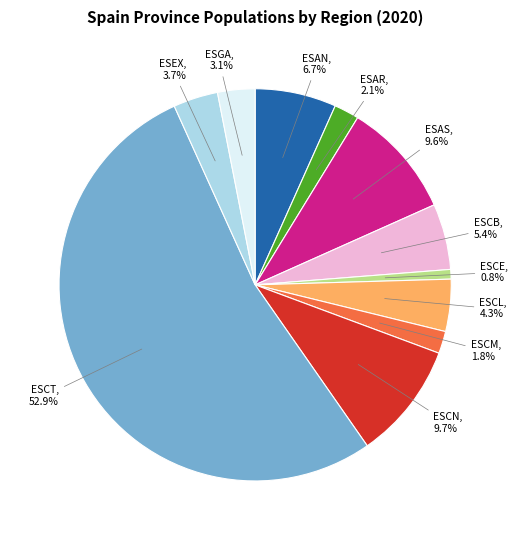

Which category has the smallest portion of the pie?

ESCE